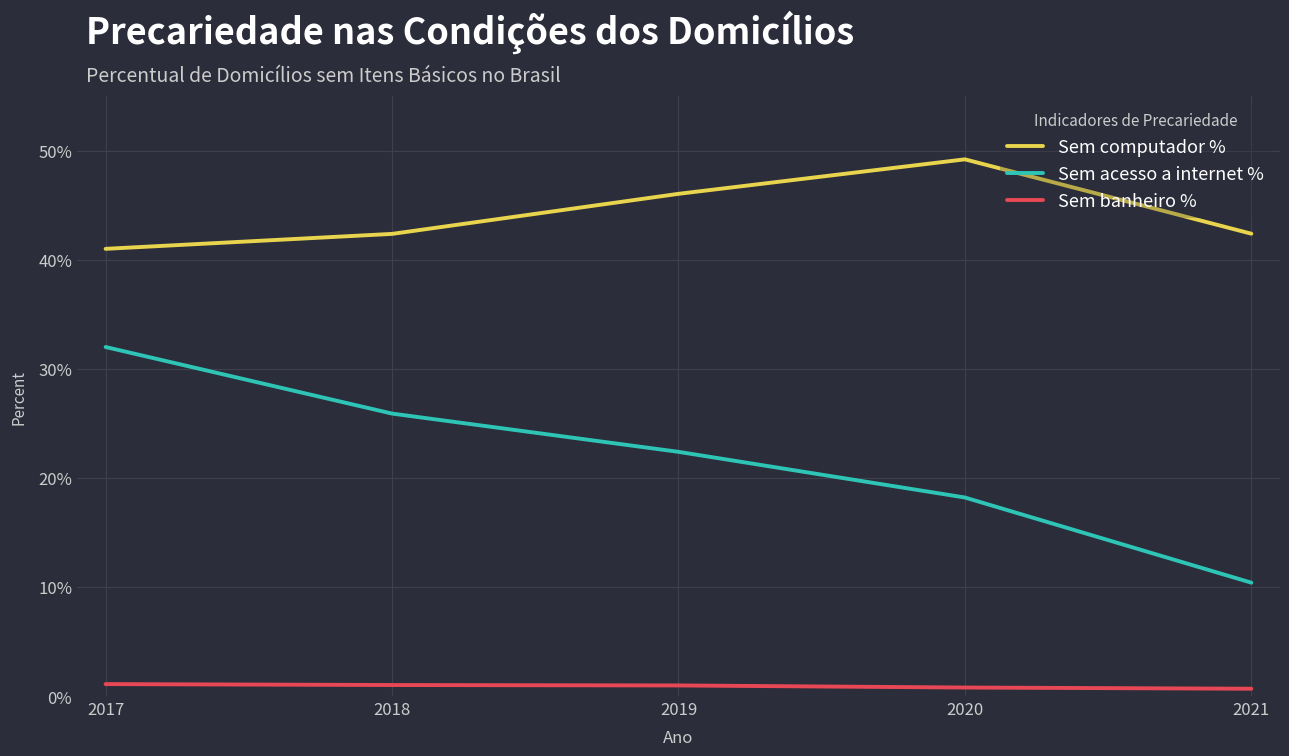

Does the chart display data point markers on the line(s)?

No